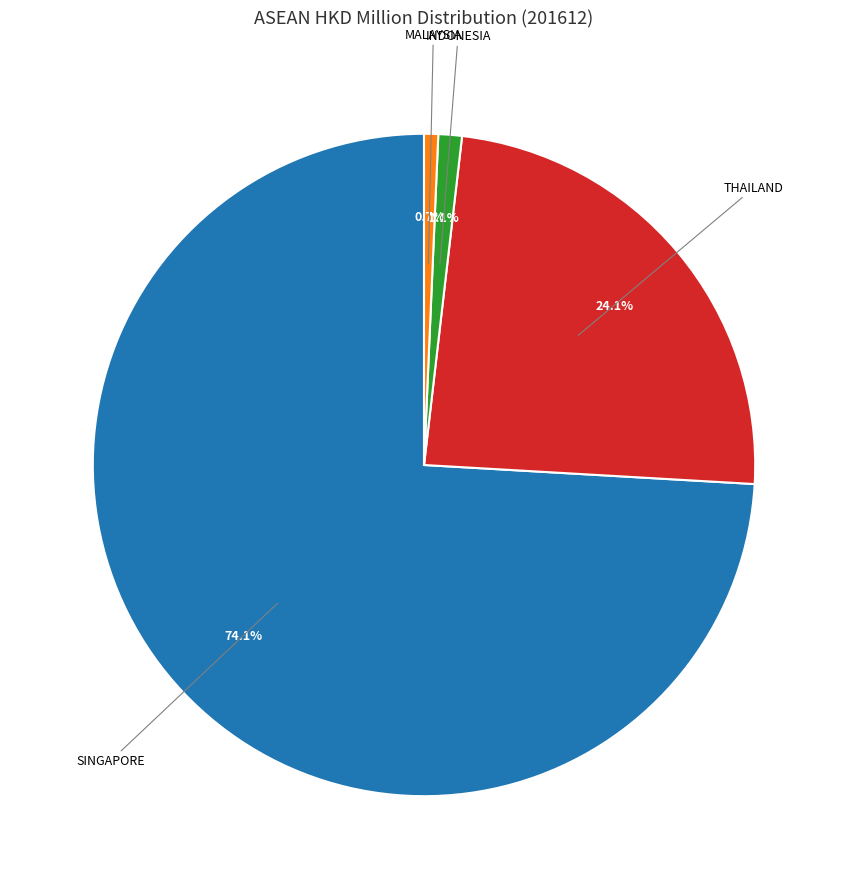

To the nearest percent, what portion does SINGAPORE represent?

74%